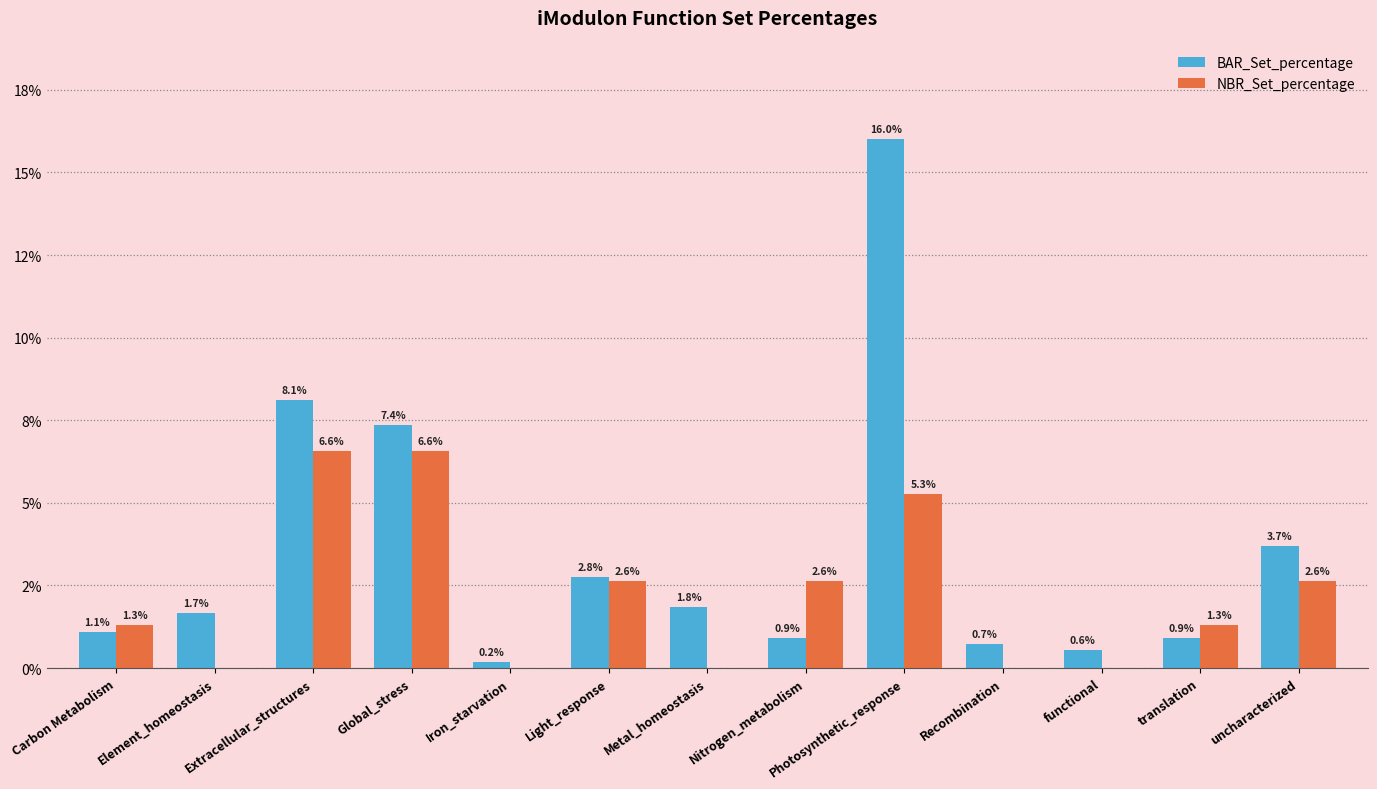

At which label does BAR_Set_percentage first exceed 1?

Carbon Metabolism